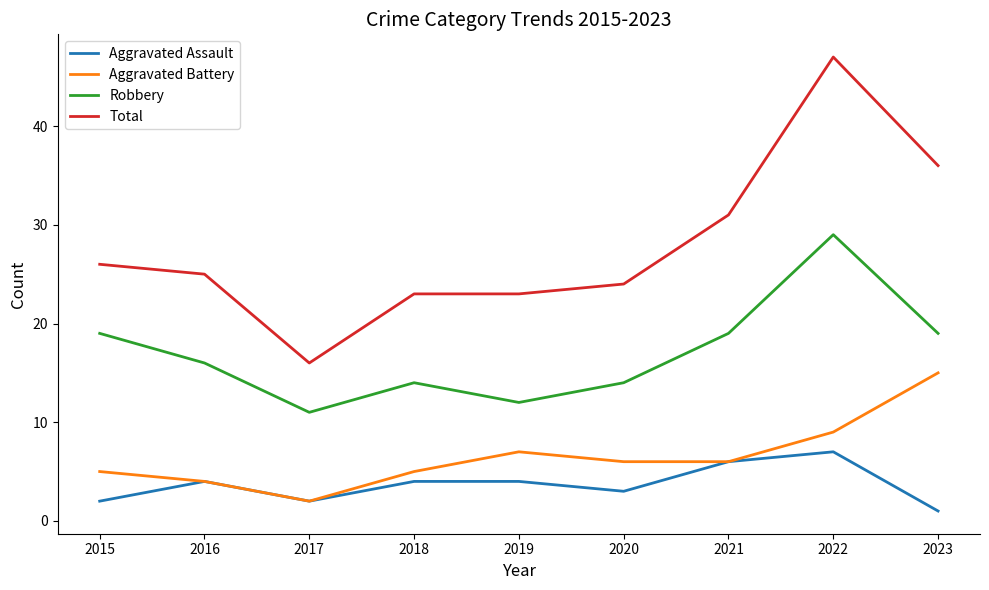

Reading left to right, transcribe all the data shown in this chart.

Aggravated Assault: 2015=2	2016=4	2017=2	2018=4	2019=4	2020=3	2021=6	2022=7	2023=1
Aggravated Battery: 2015=5	2016=4	2017=2	2018=5	2019=7	2020=6	2021=6	2022=9	2023=15
Robbery: 2015=19	2016=16	2017=11	2018=14	2019=12	2020=14	2021=19	2022=29	2023=19
Total: 2015=26	2016=25	2017=16	2018=23	2019=23	2020=24	2021=31	2022=47	2023=36